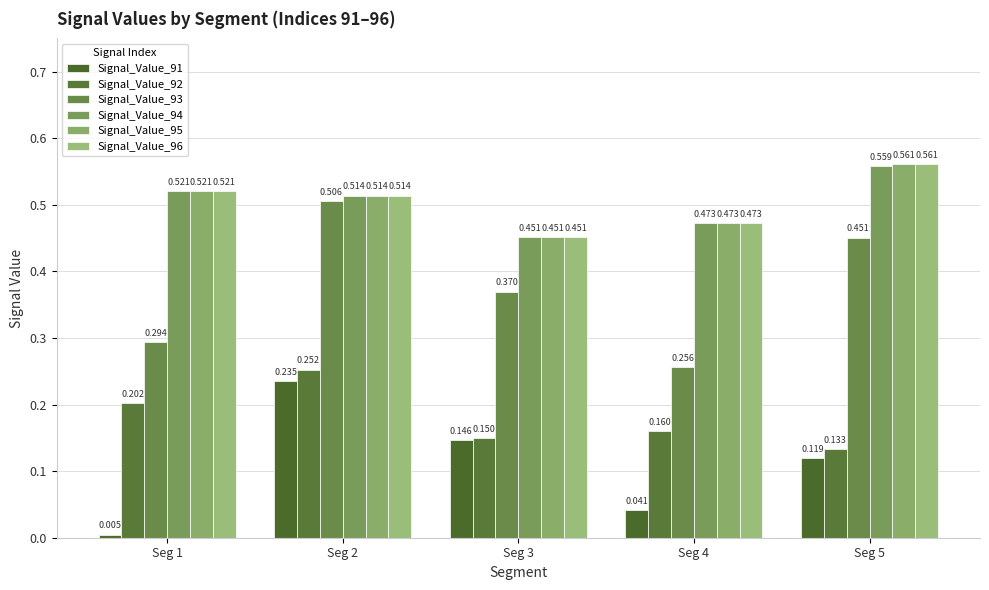

What is the difference between the highest and lowest values at Seg 2?

0.3